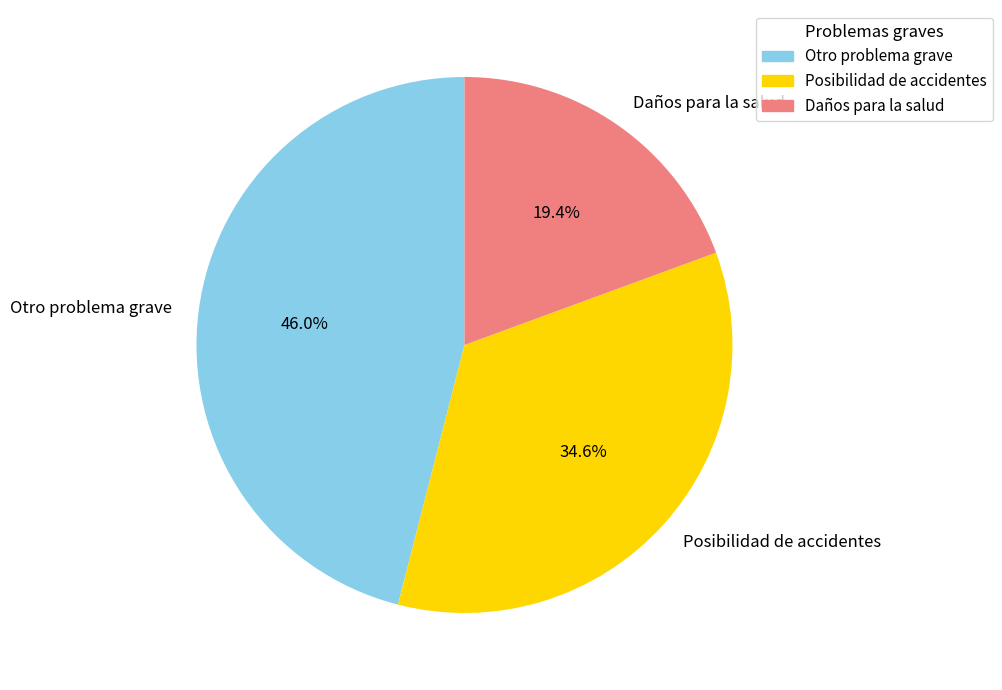

How much of the chart is everything except Posibilidad de accidentes?

65.4%